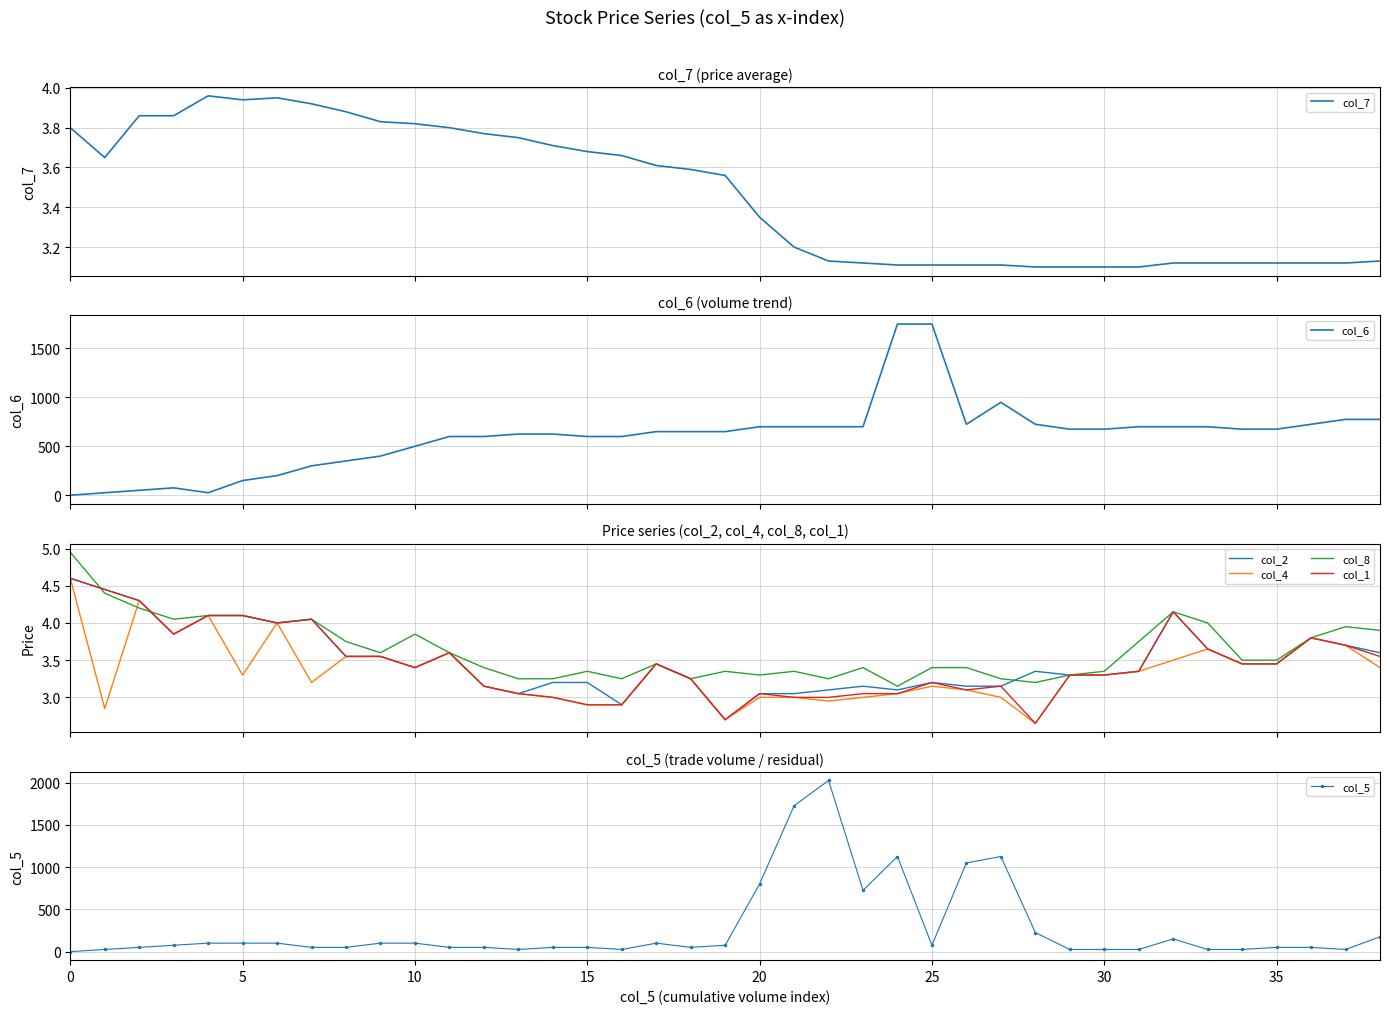

How many values in the col_5 series are below 50?

10